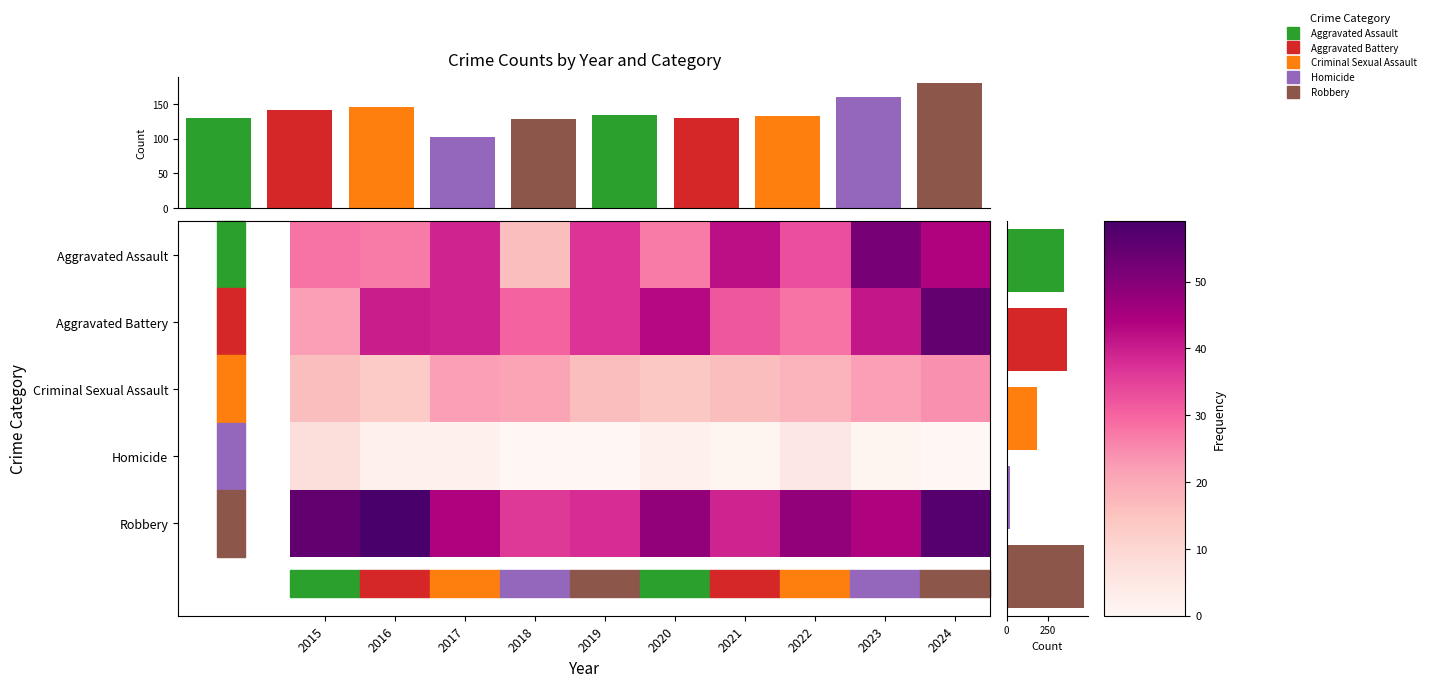

Is the value of Criminal Sexual Assault at 2024 greater than the value of Homicide at 2023?

Yes